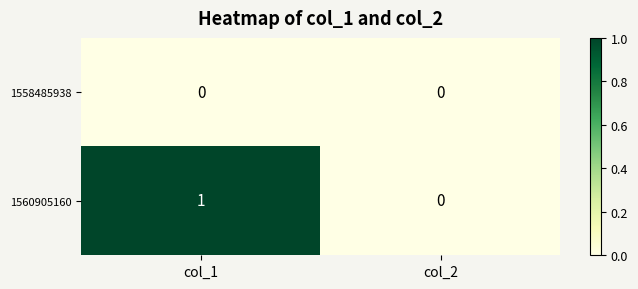

Which series has the largest total across all categories?

1560905160